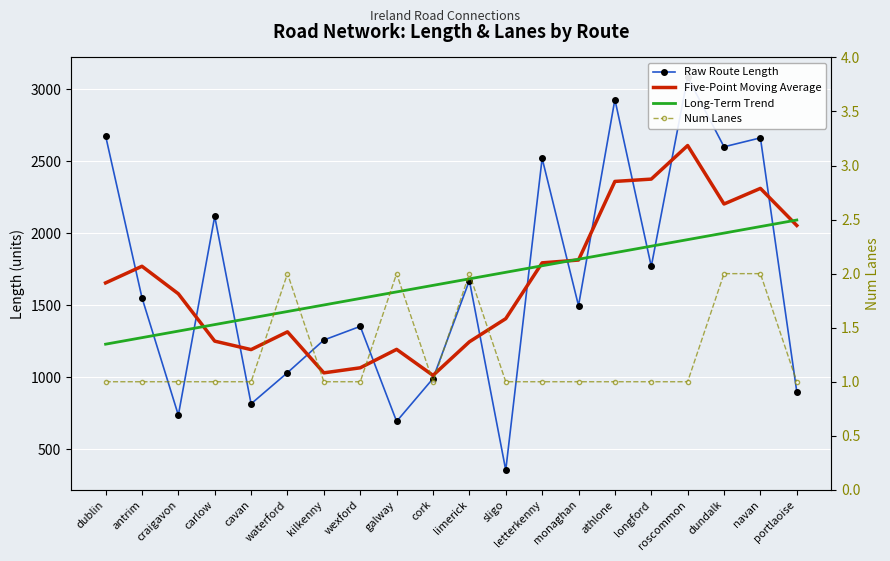

Where is the first local minimum for Raw Route Length?

craigavon